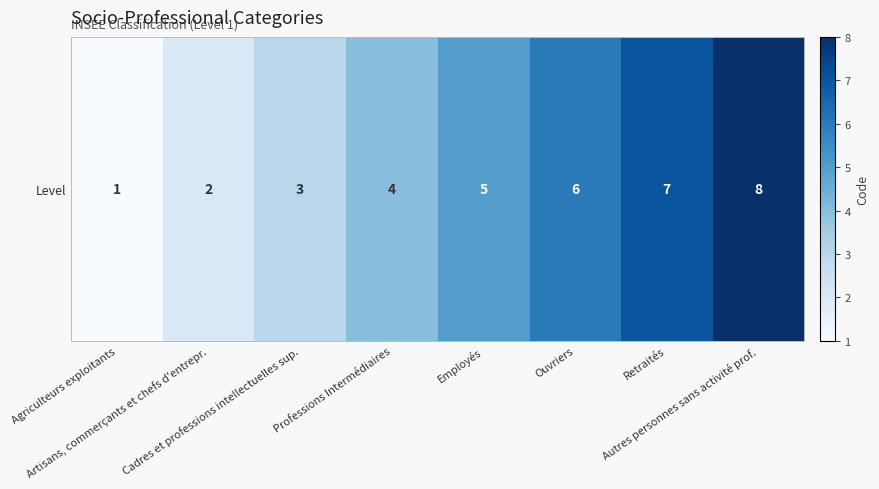

Where is the data nearest to the value 4?

Professions Intermédiaires